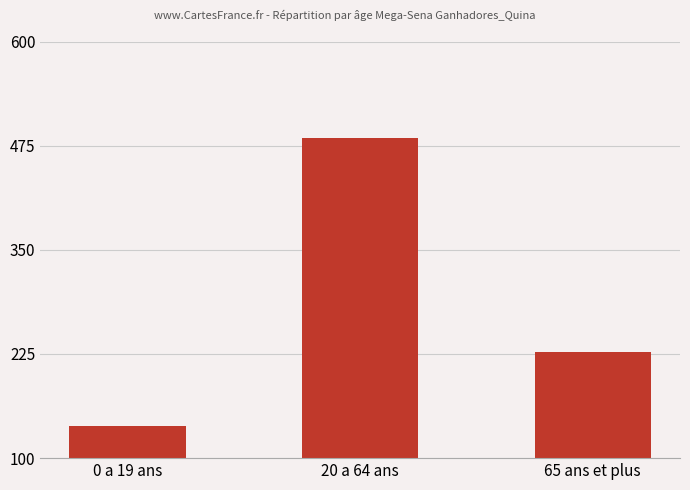

List the labels in order of value, smallest first.

0 a 19 ans, 65 ans et plus, 20 a 64 ans